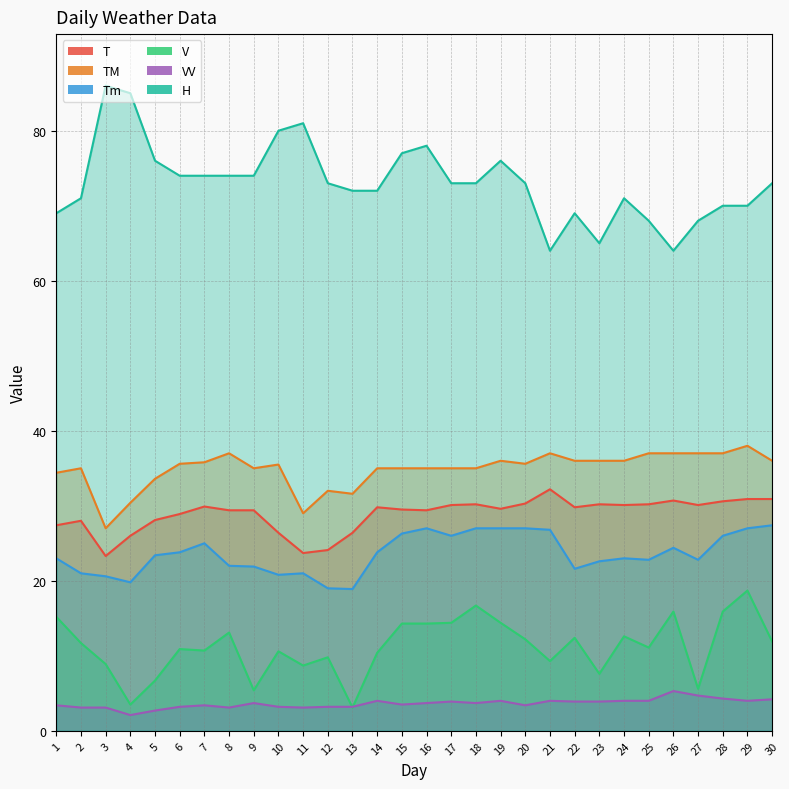

Is it true that VV equals 1.1 at 29?

False